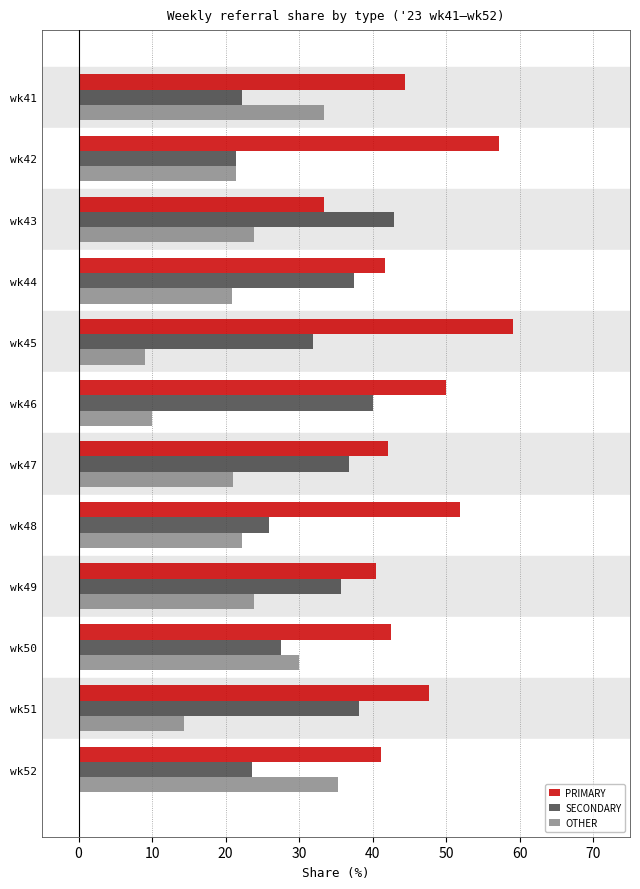

Which series changed the most between wk42 and wk46?

SECONDARY